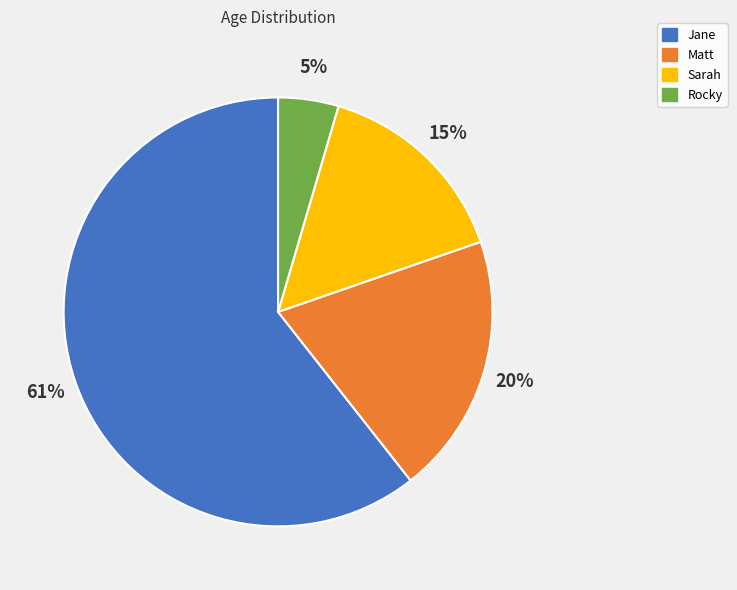

The Rocky slice represents 5% of the pie. True or false?

True